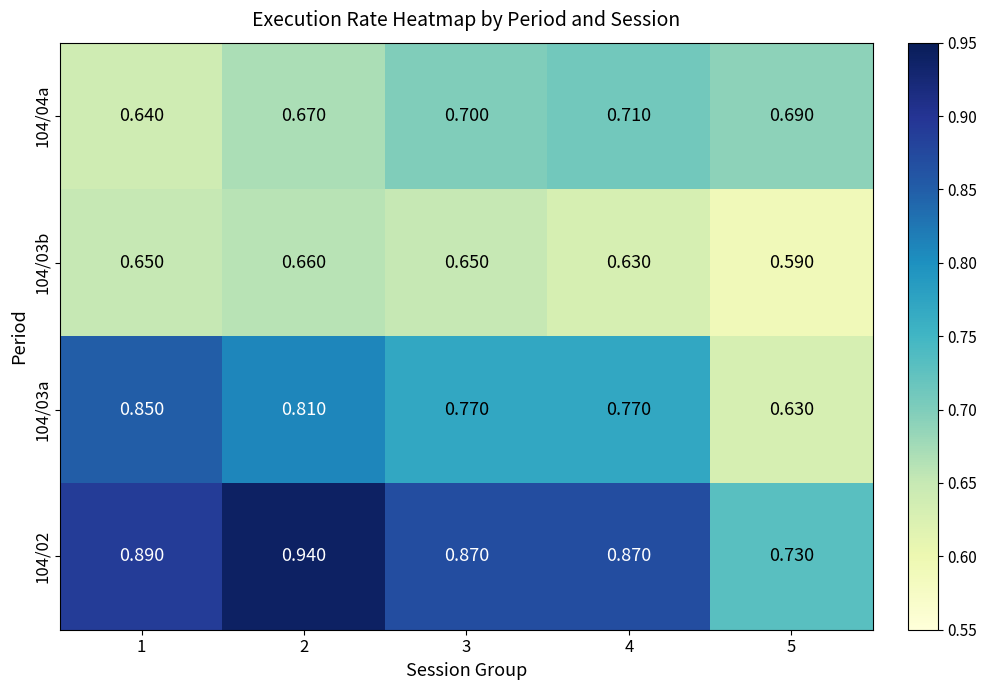

Rank the series by their average value, from highest to lowest.

104/02, 104/03a, 104/04a, 104/03b